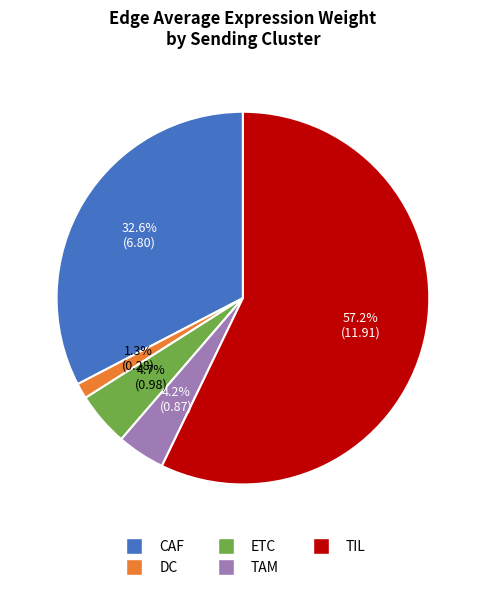

To the nearest percent, what percentage of the pie is ETC?

5%